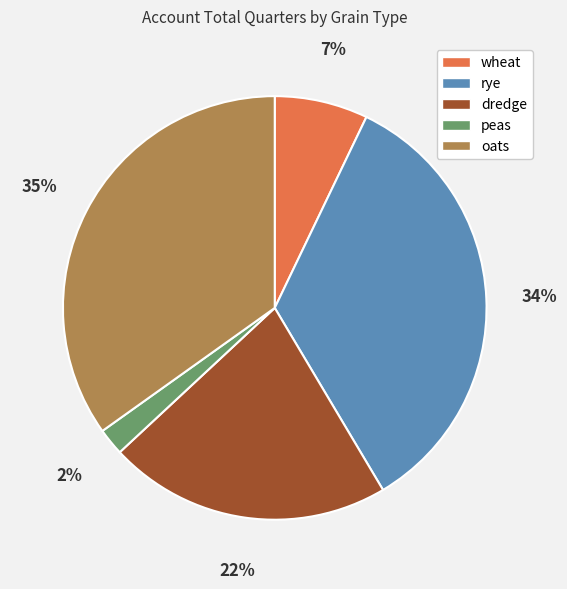

Which has a higher value, wheat or oats?

oats